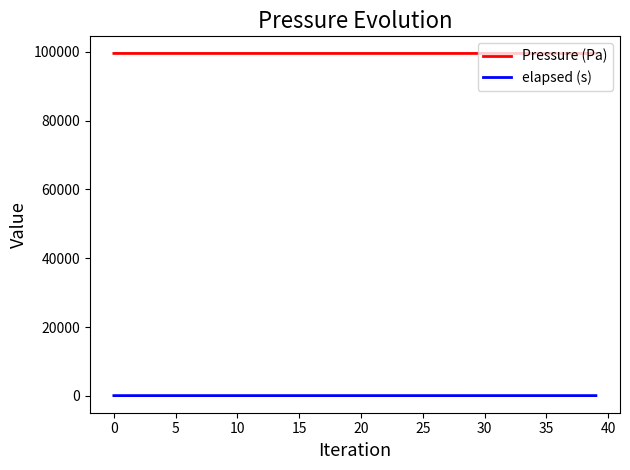

Which series has the largest total across all categories?

Pressure (Pa)